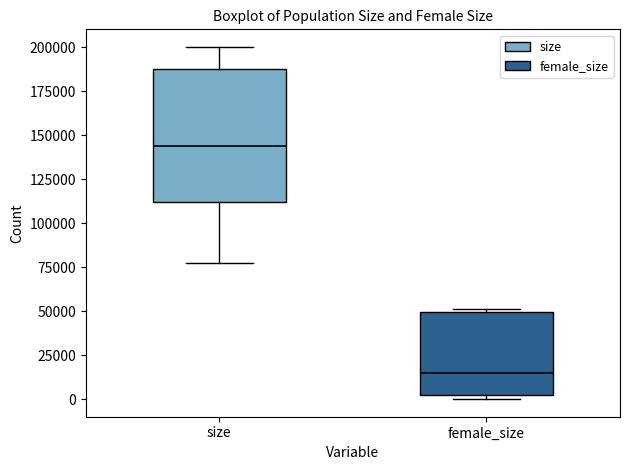

Reading left to right, transcribe this box plot: for each box, give where its median line is, the range the box spans, and where its two whiskers end, as read against the y-axis. The values are not printed on the chart, so give them approximately, as read against the axis.

size: median 145000, box 110000 to 190000, whiskers 75000 to 200000
female_size: median 15000, box 0 to 50000, whiskers 0 (just below the box's lower edge) to 50000 (just above the box's upper edge)